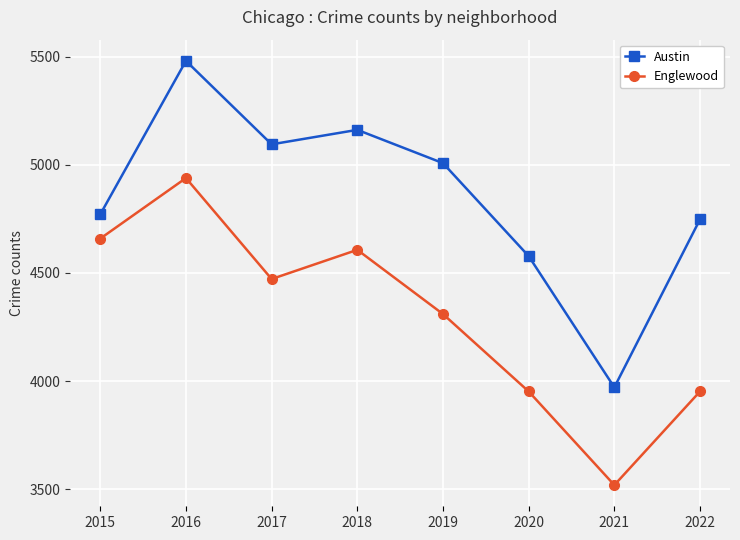

How many distinct data groups are displayed?

2